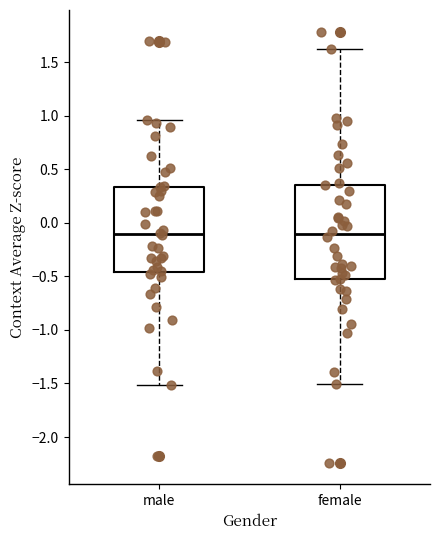

Reading left to right, transcribe this box plot: for each box, give where its median line is, the range the box spans, and where its two whiskers end, as read against the y-axis. The values are not printed on the chart, so give them approximately, as read against the axis.

male: median -0.10, box -0.45 to 0.35, whiskers -1.50 to 0.95
female: median -0.10, box -0.55 to 0.35, whiskers -1.50 to 1.60